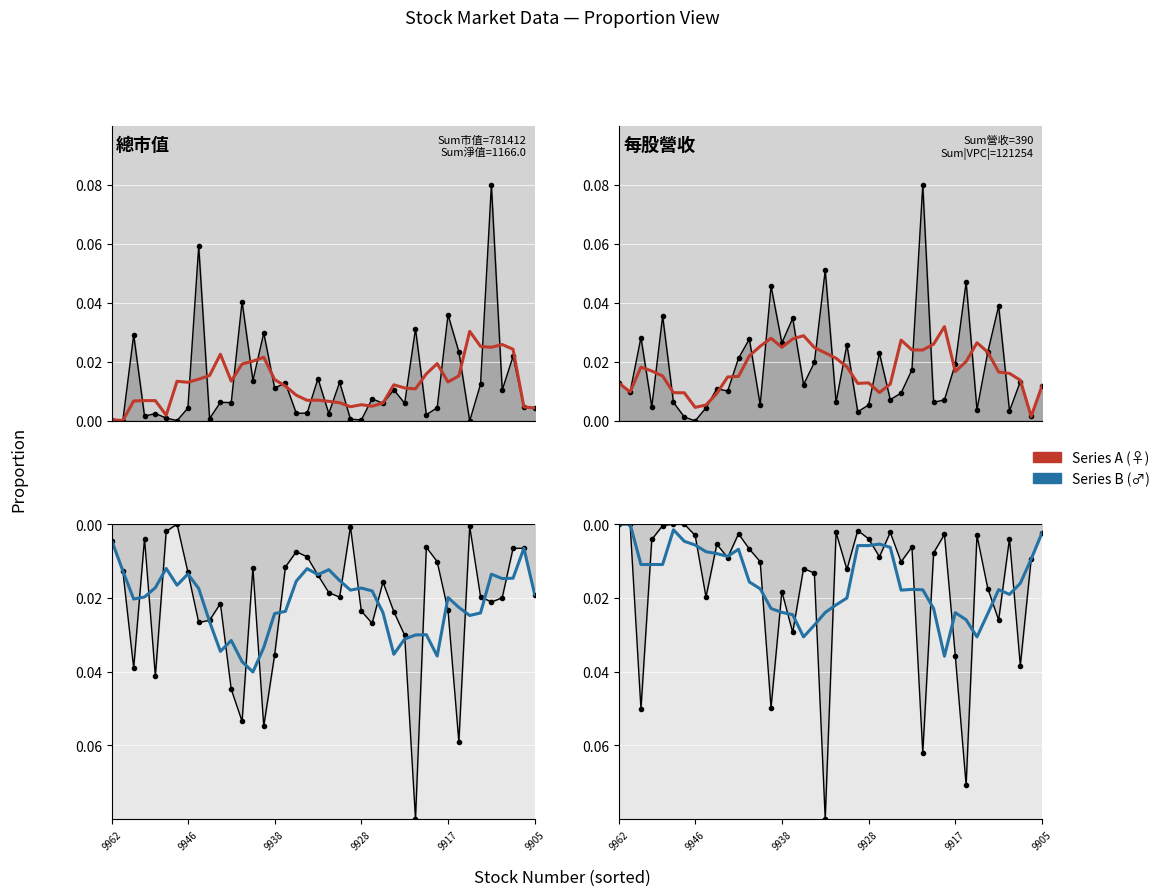

After their last crossing, which series has the higher values: Smoothed or Observed?

Smoothed